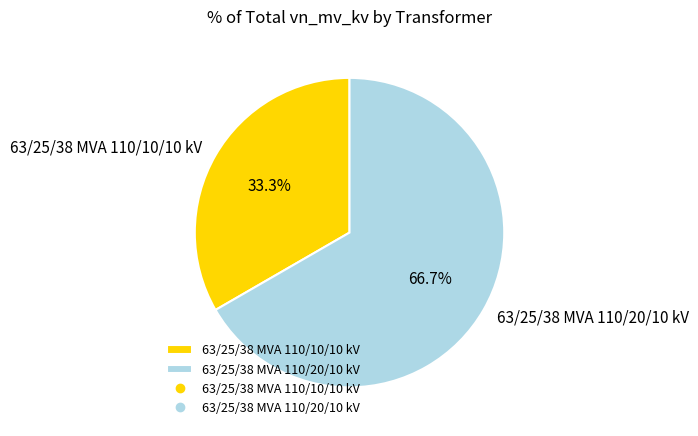

To the nearest percent, what is the difference between the largest and smallest slice percentages?

33%